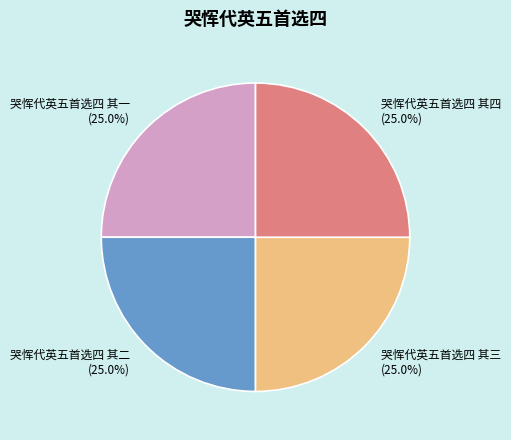

The 哭恽代英五首选四 其四 slice represents 19% of the pie. True or false?

False